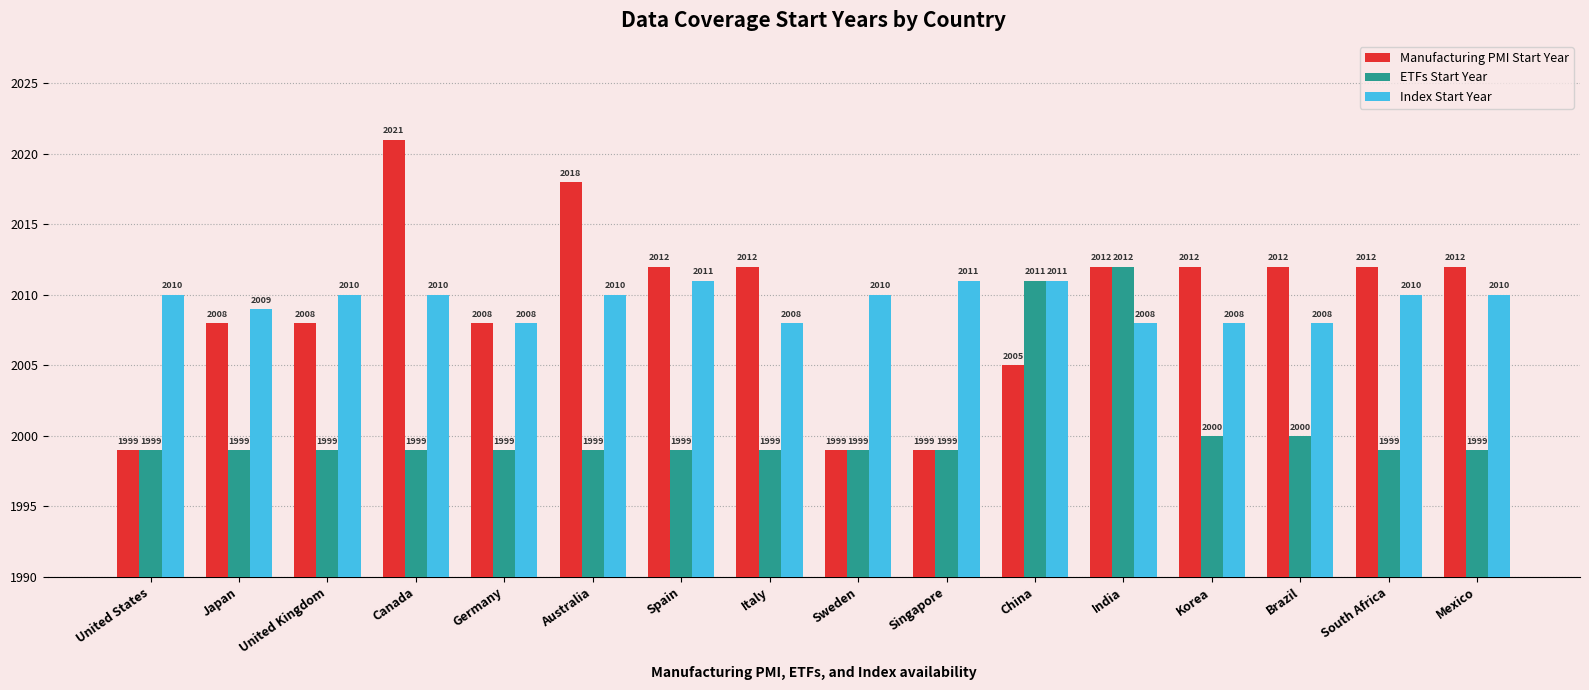

What is the label of the 12th bar from the left?

India